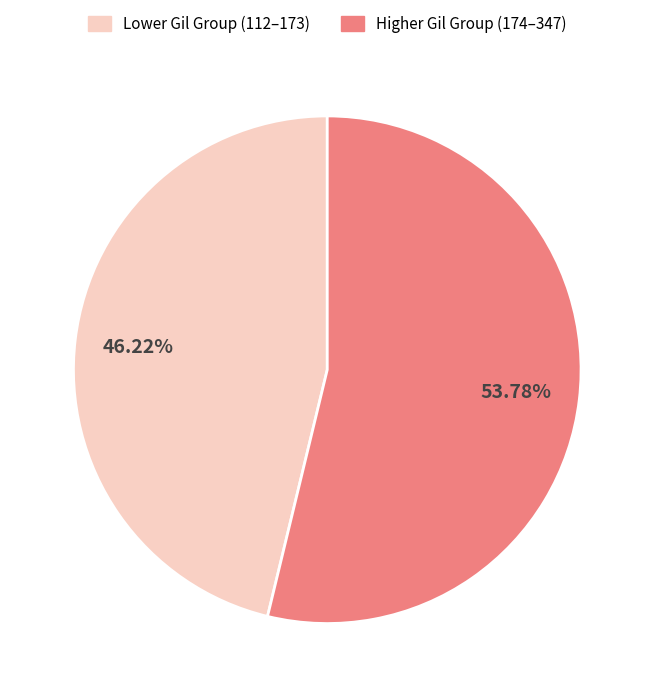

To the nearest percent, what is the difference between the largest and smallest slice percentages?

8%